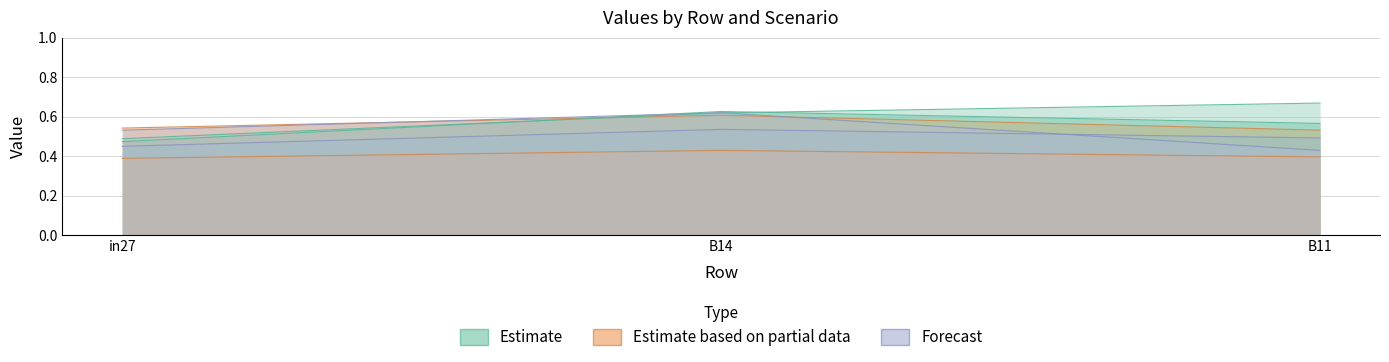

How many lines are shown in the chart?

6